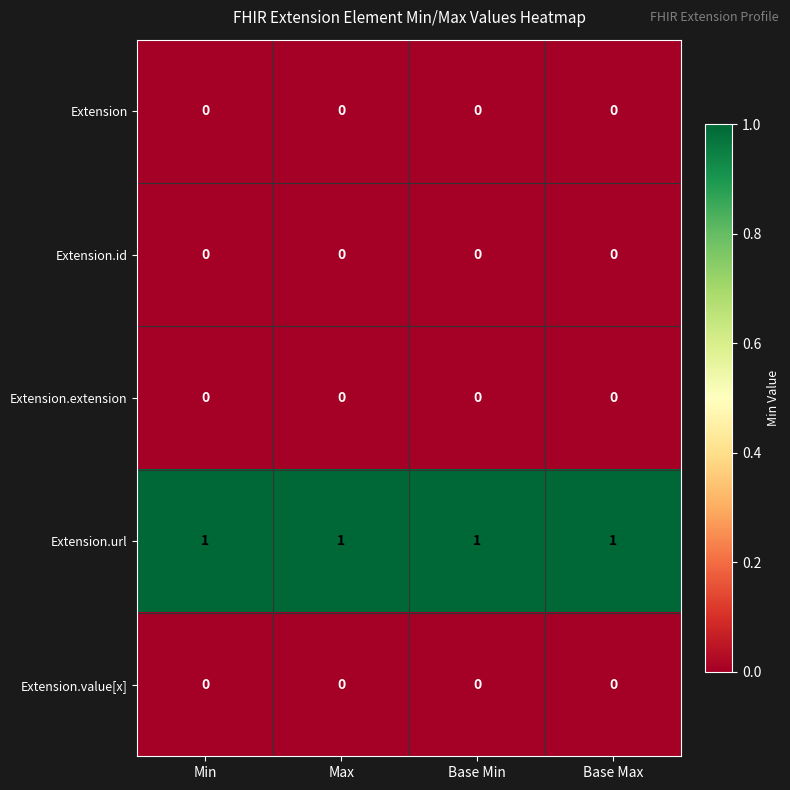

Which series has the largest total across all categories?

Extension.url